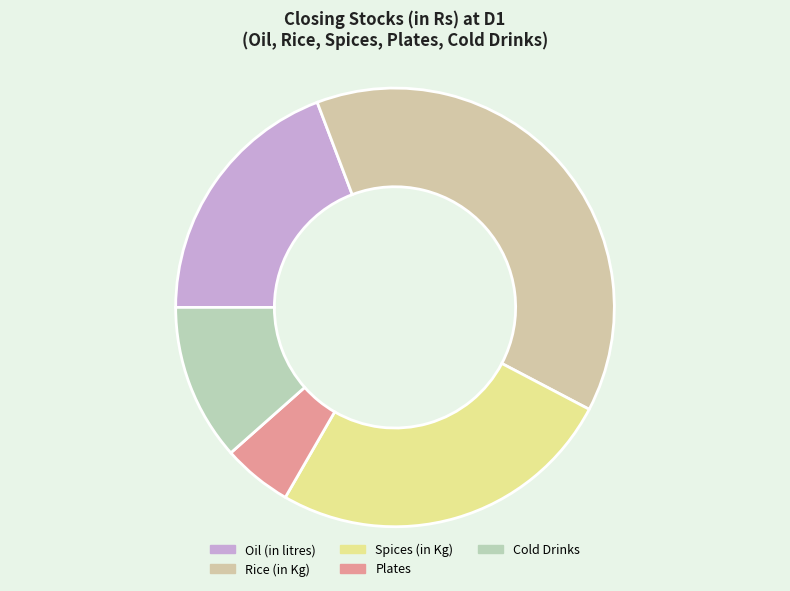

To the nearest percent, what is the difference between the largest and smallest slice percentages?

33%